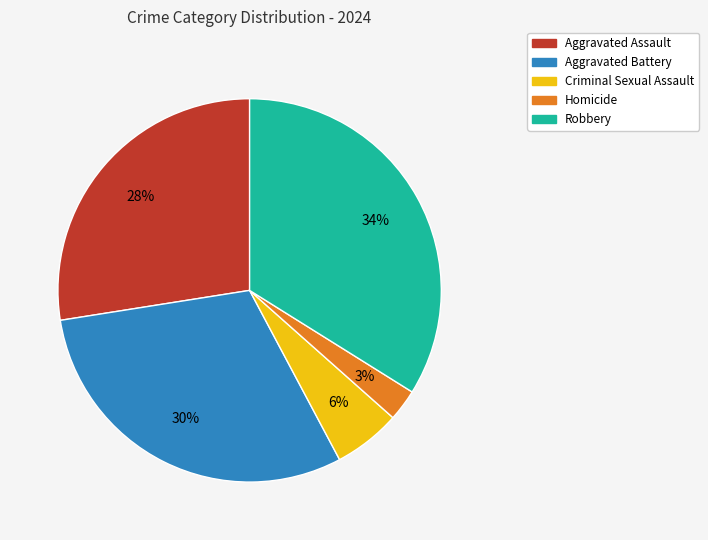

Is Criminal Sexual Assault the majority of the pie?

No